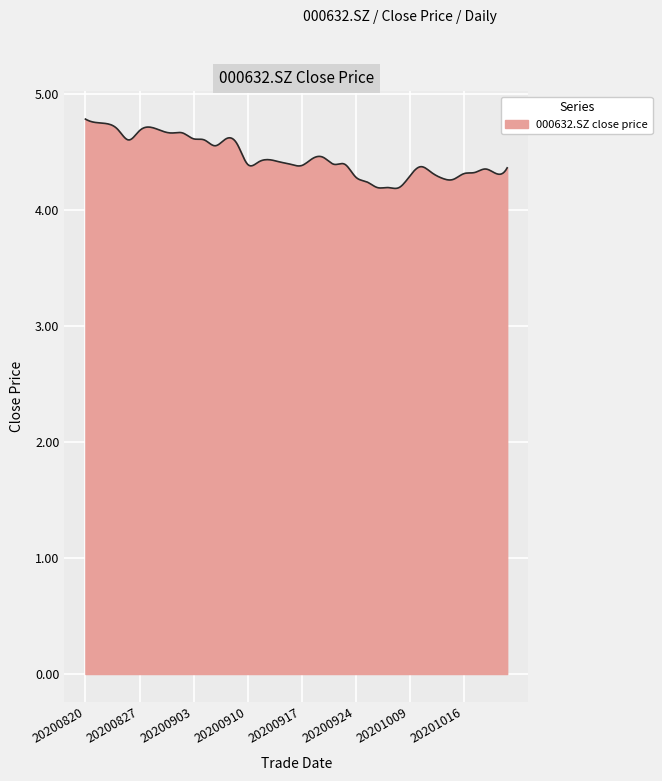

What is the difference between the maximum and minimum values?

0.6